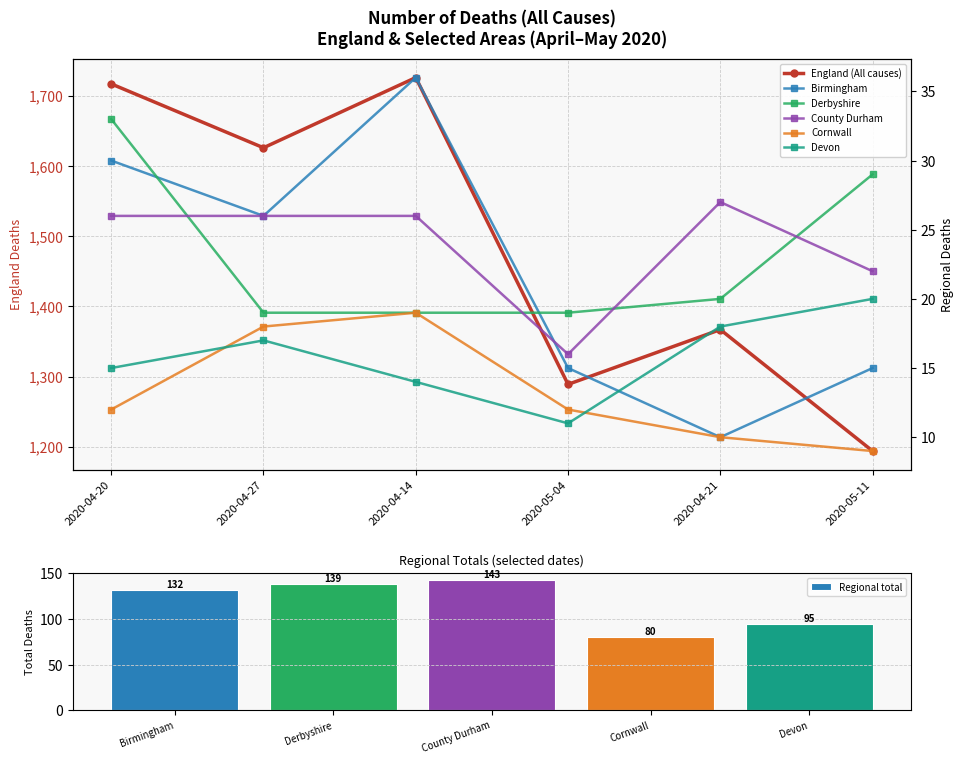

What is the minimum value shown in the chart?

9